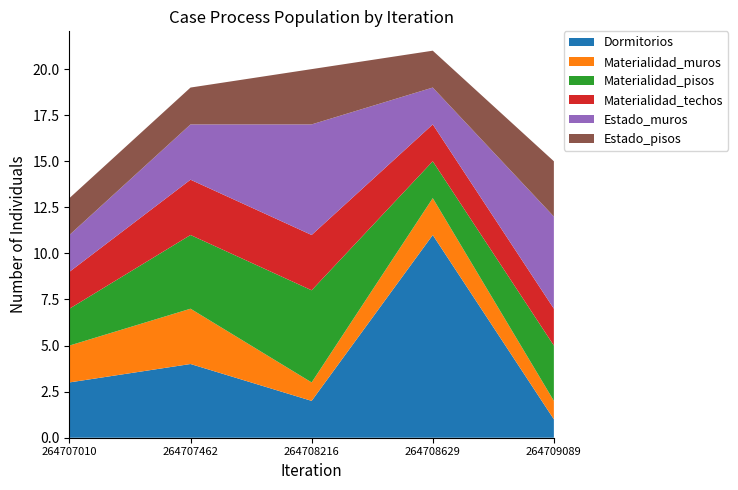

Reading left to right, transcribe all the data shown in this chart.

Dormitorios: 3	4	2	11	1
Materialidad_muros: 2	3	1	2	1
Materialidad_pisos: 2	4	5	2	3
Materialidad_techos: 2	3	3	2	2
Estado_muros: 2	3	6	2	5
Estado_pisos: 2	2	3	2	3